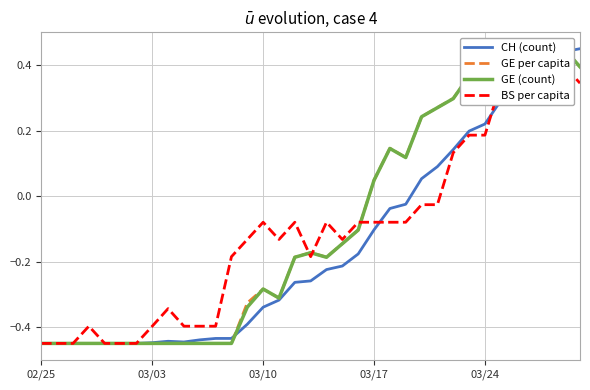

The value of CH (count) at 03/17 is -0.3. True or false?

False